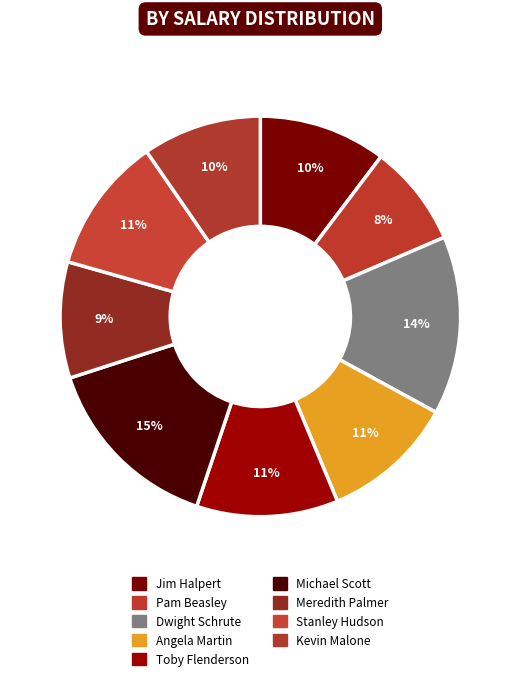

To the nearest percent, what is the difference between the Meredith Palmer and Stanley Hudson slice percentages?

2%